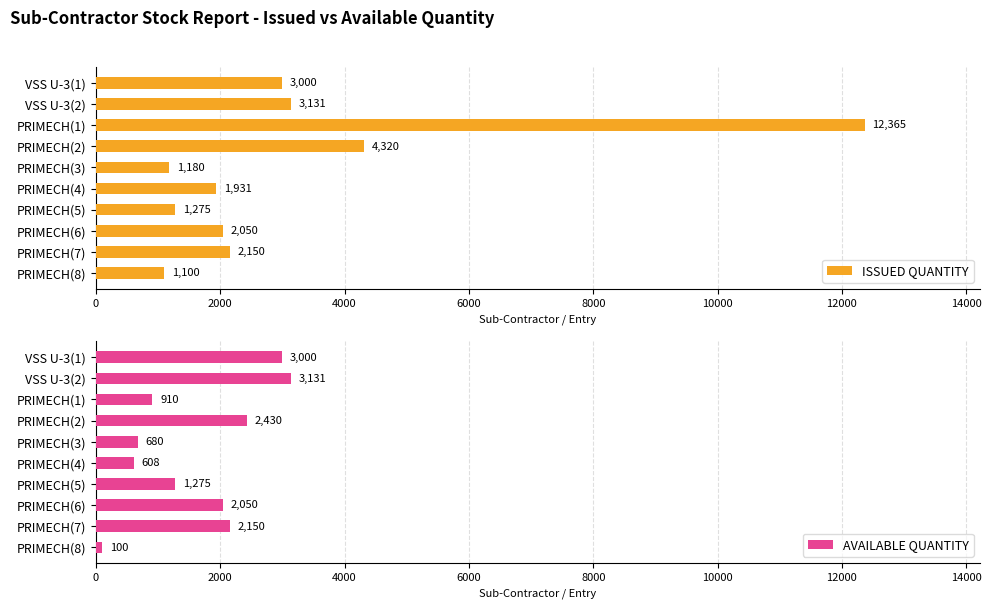

At how many categories does at least one series exceed 435?

10